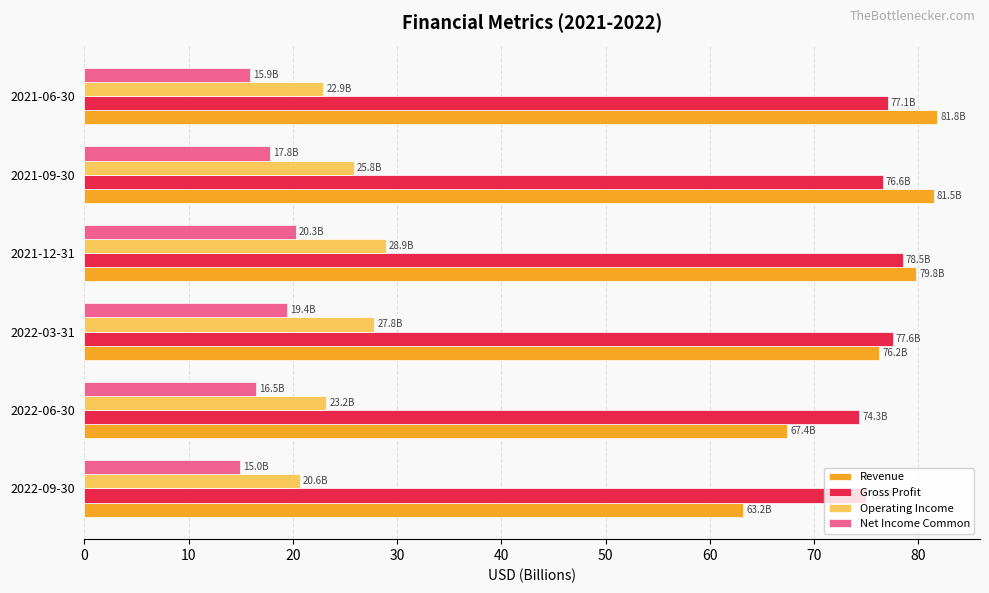

Rank the series by their maximum value, from highest to lowest.

Revenue, Gross Profit, Operating Income, Net Income Common